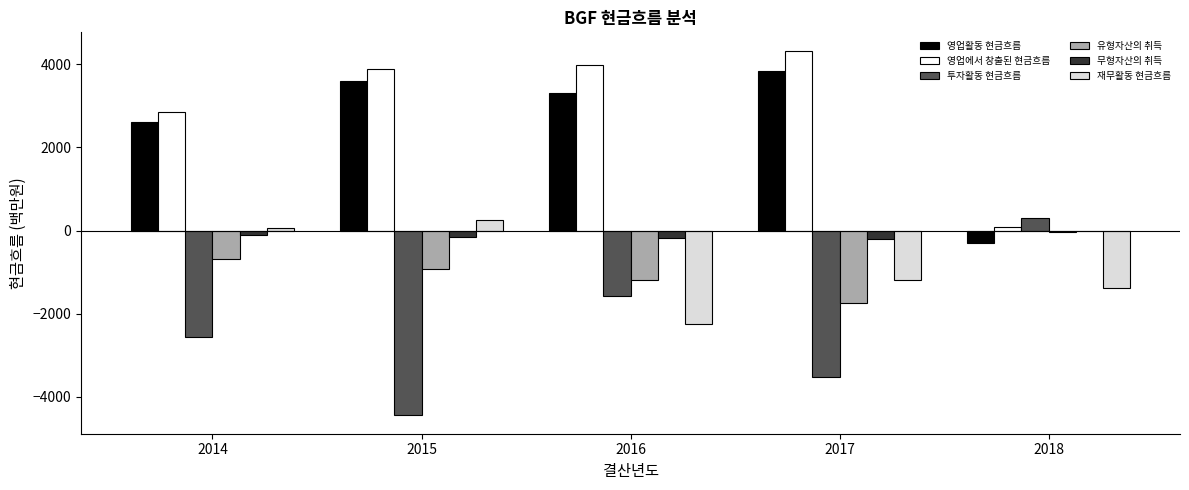

At which category does the chart reach its peak across all series?

2017